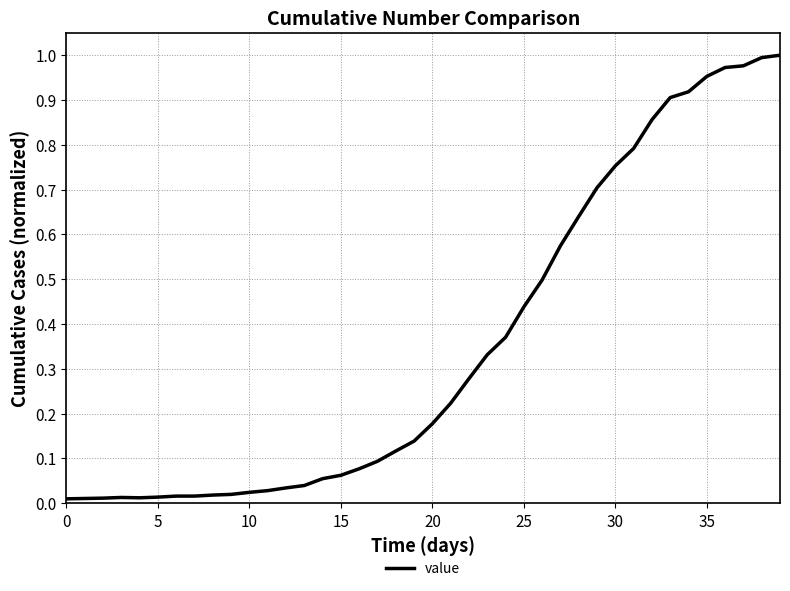

How many lines are shown in the chart?

1